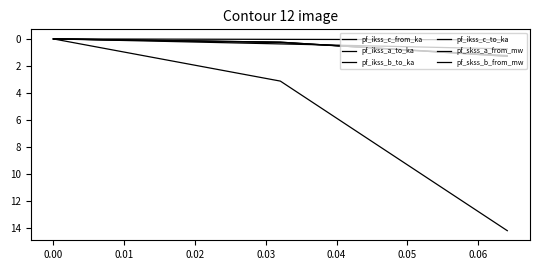

What is the value of the pf_ikss_c_to_ka point at the 1st from the left?

1.3